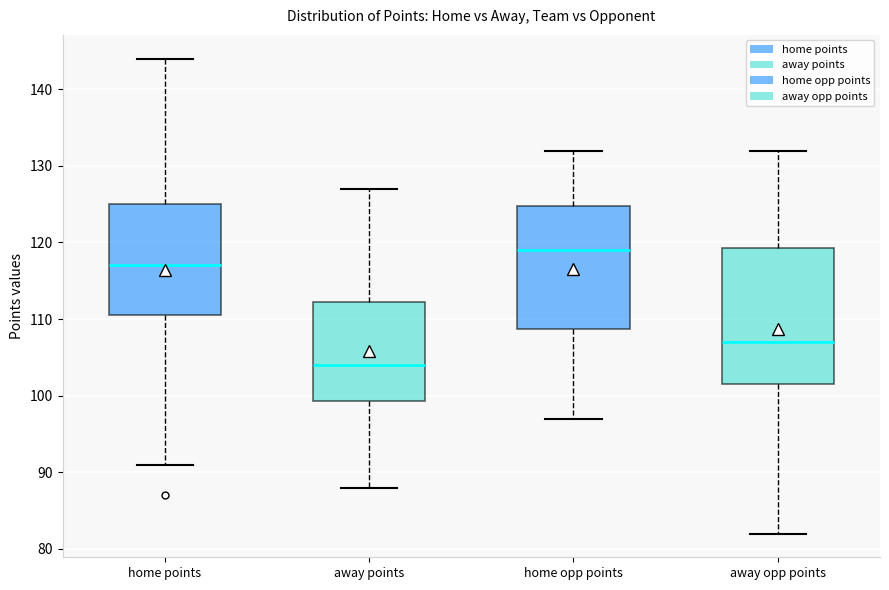

Which box is the tallest, from its lower edge to its upper edge?

away opp points